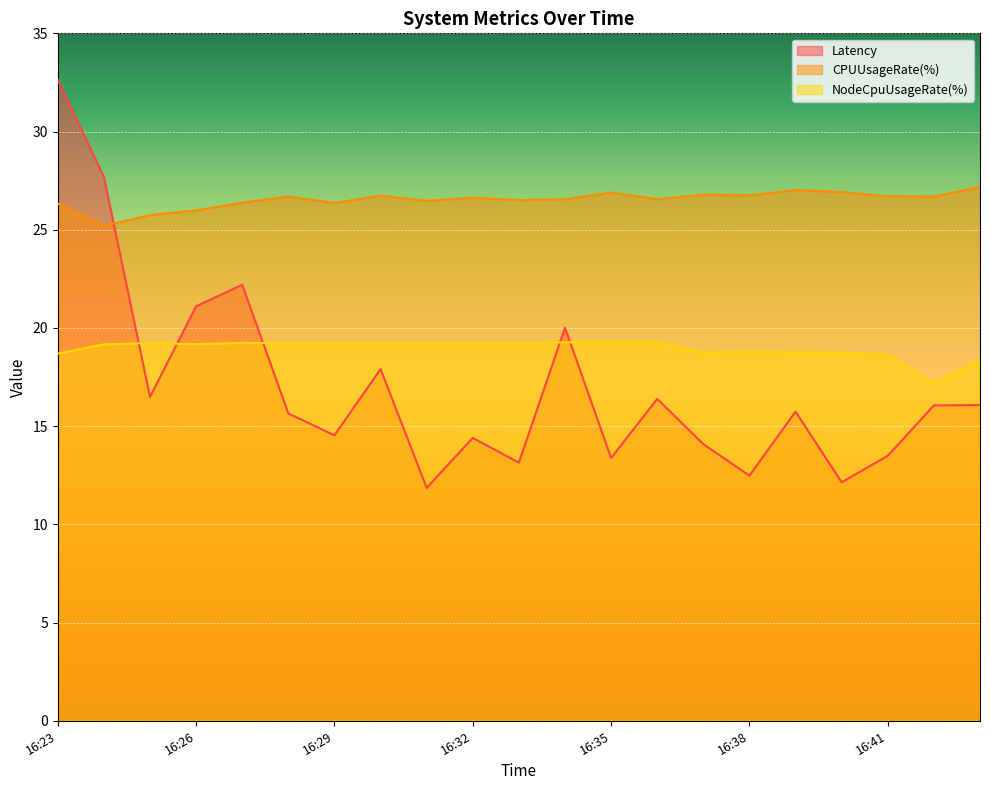

Where do NodeCpuUsageRate(%) and Latency first cross each other?

16:24 and 16:25